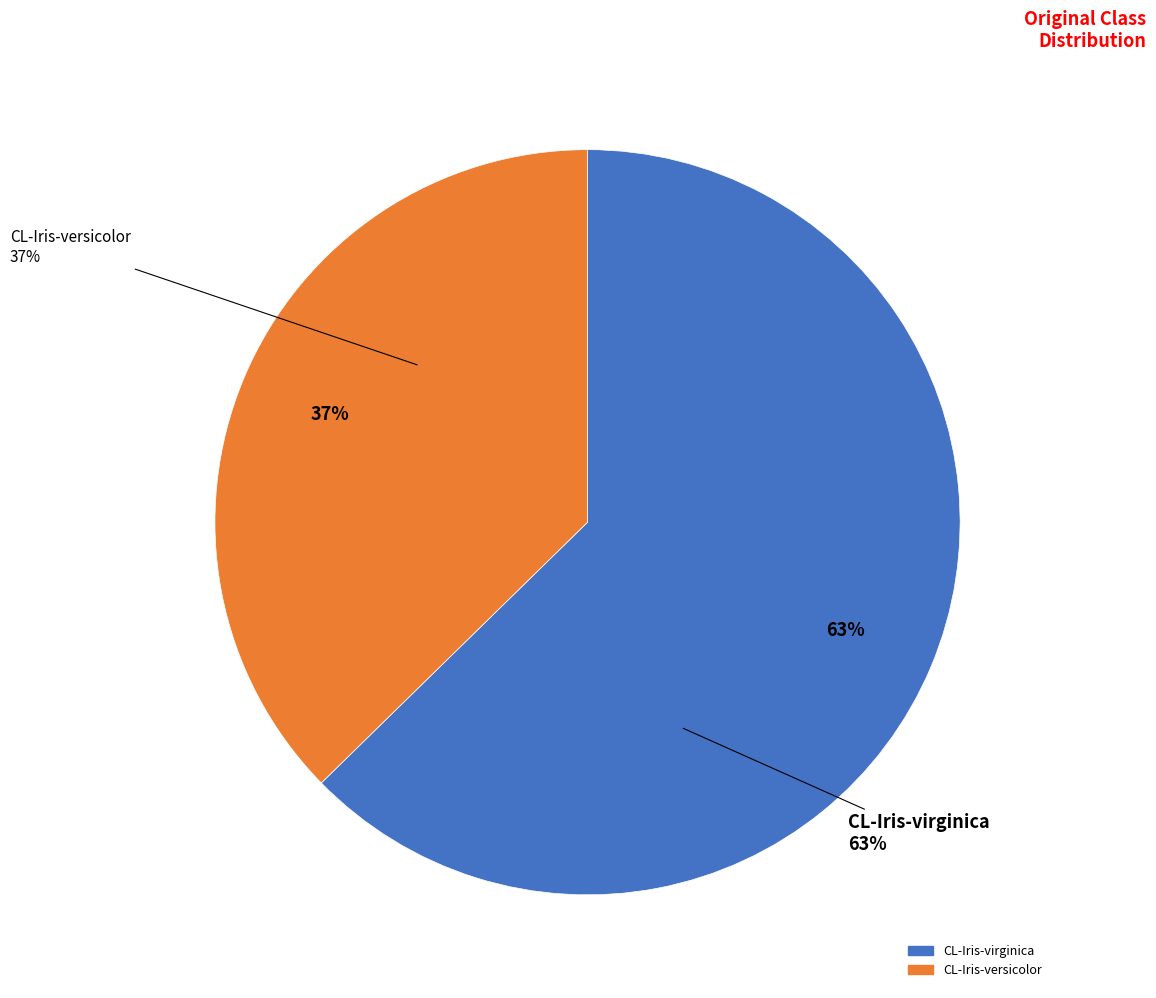

What is the smallest slice in the pie chart?

CL-Iris-versicolor